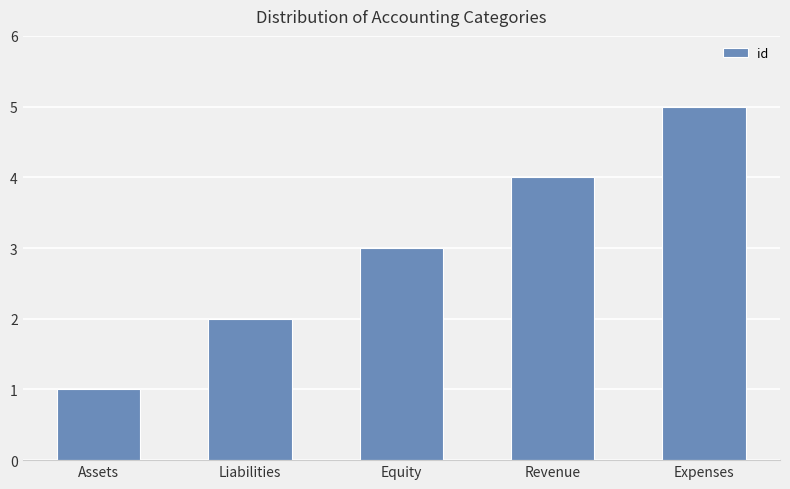

What is the difference between the maximum and minimum values?

4